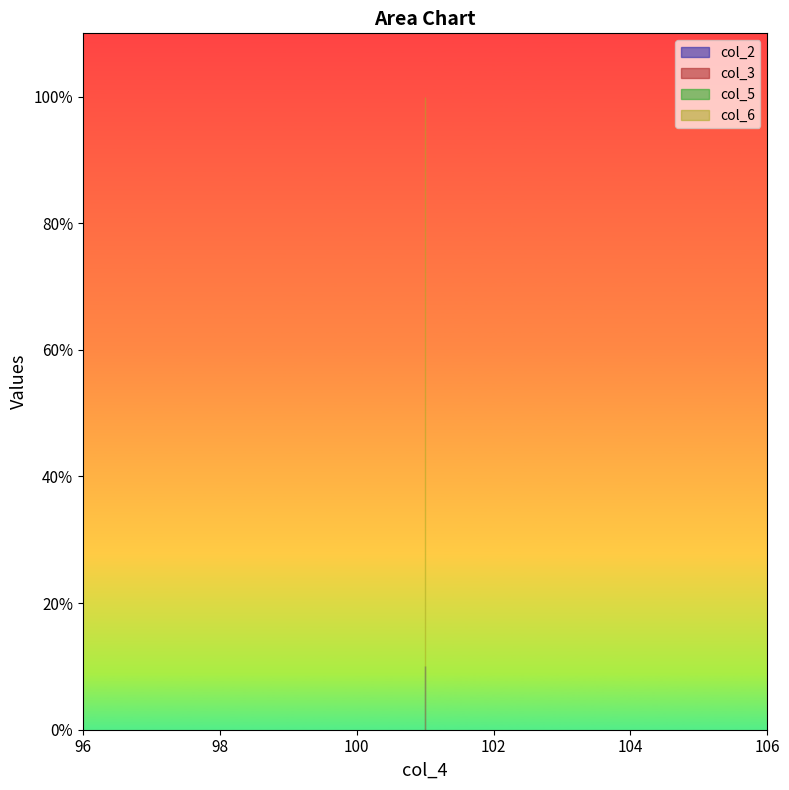

The value of col_5 at 101 is 0.0. True or false?

True